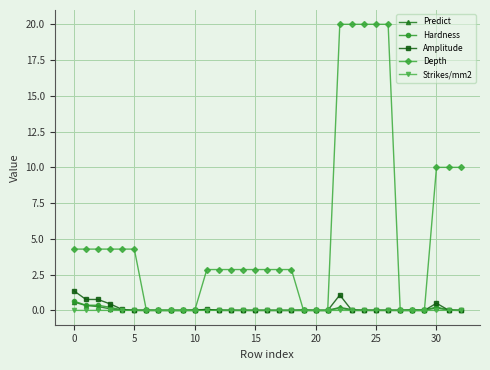

What is the maximum value shown in the chart?

20.0